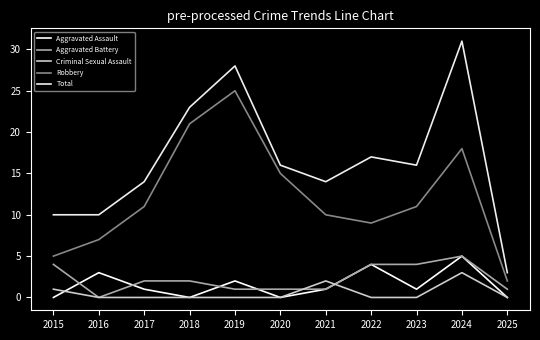

At how many categories does at least one series exceed 21?

3